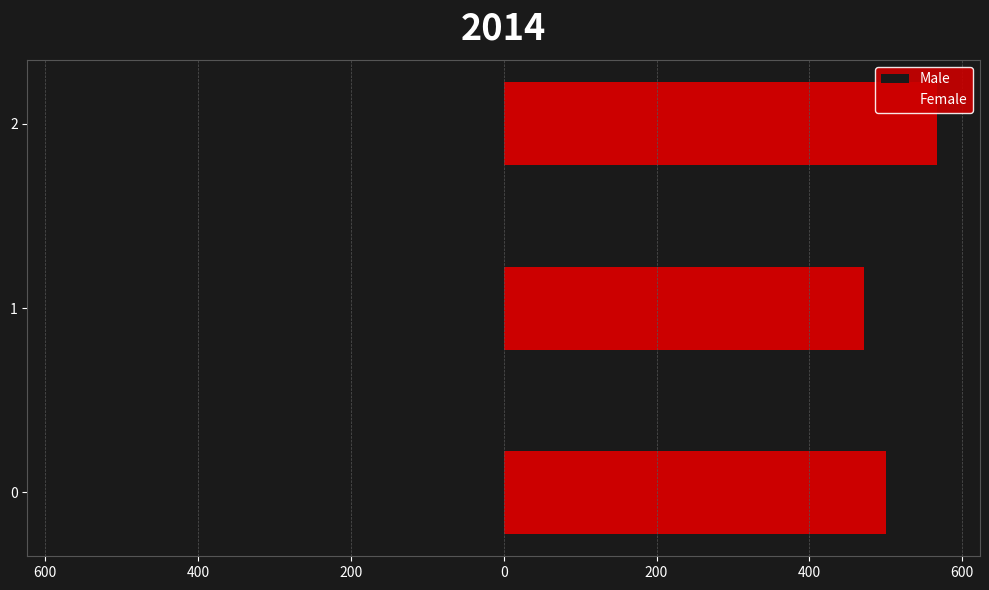

List the series in order of their peak value, lowest first.

Male, Female